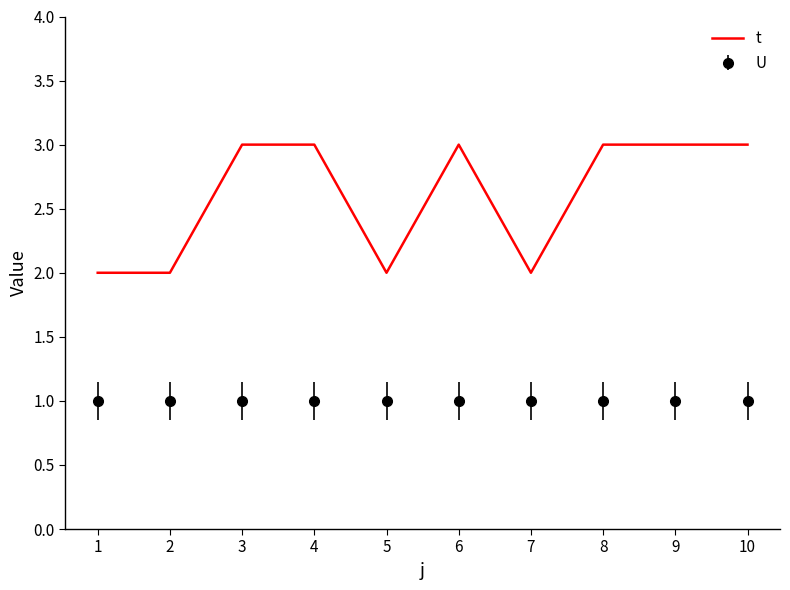

Rank the series by their average value, from lowest to highest.

U, t